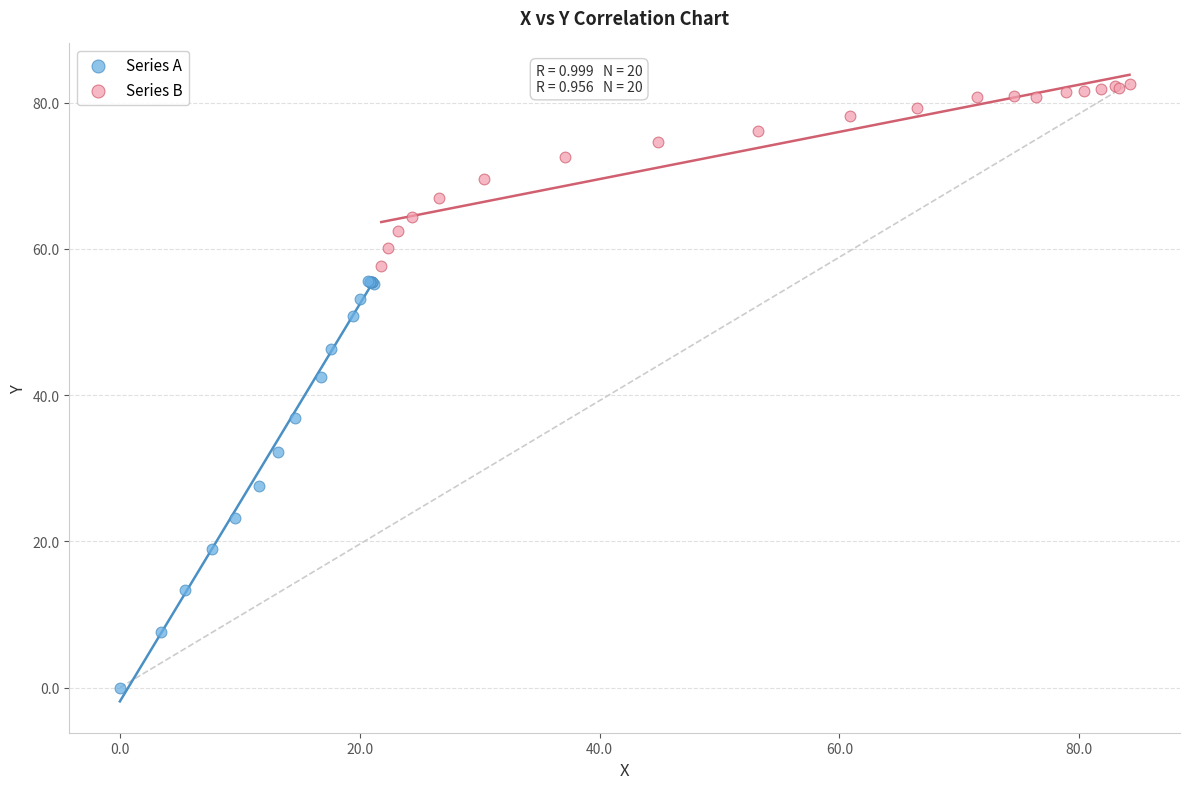

Which series has the largest Y range (max minus min)?

Series A